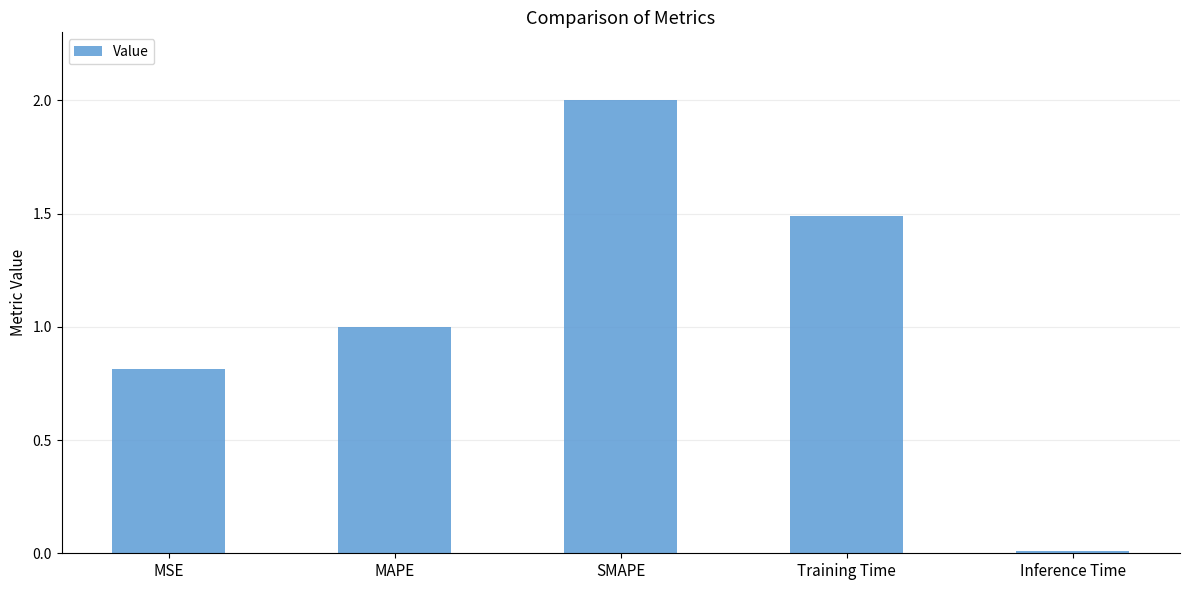

Rank the categories by value from highest to lowest.

SMAPE, Training Time, MAPE, MSE, Inference Time